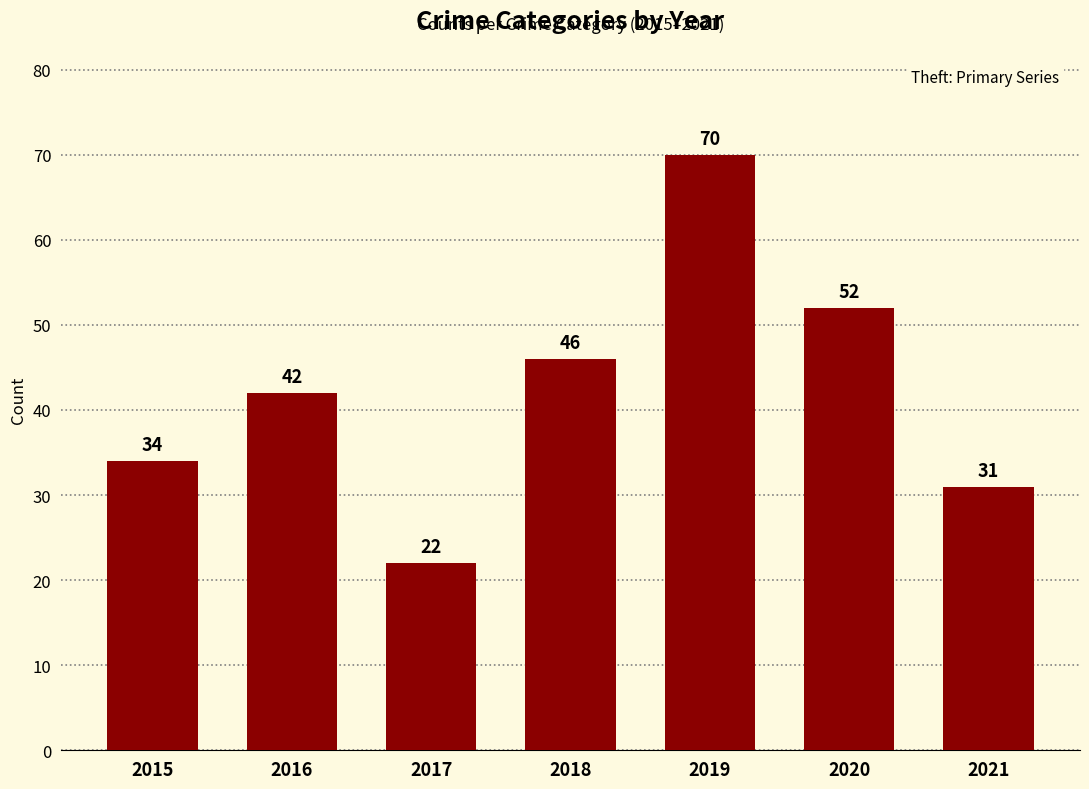

List the labels in order of value, largest first.

2019, 2020, 2018, 2016, 2015, 2021, 2017